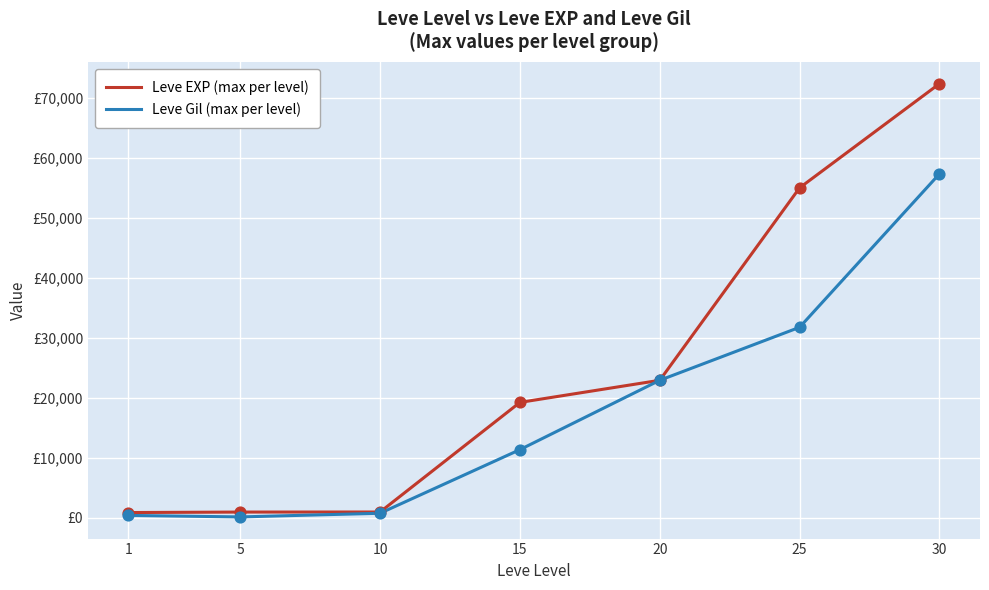

Does the chart have visible grid lines?

Yes